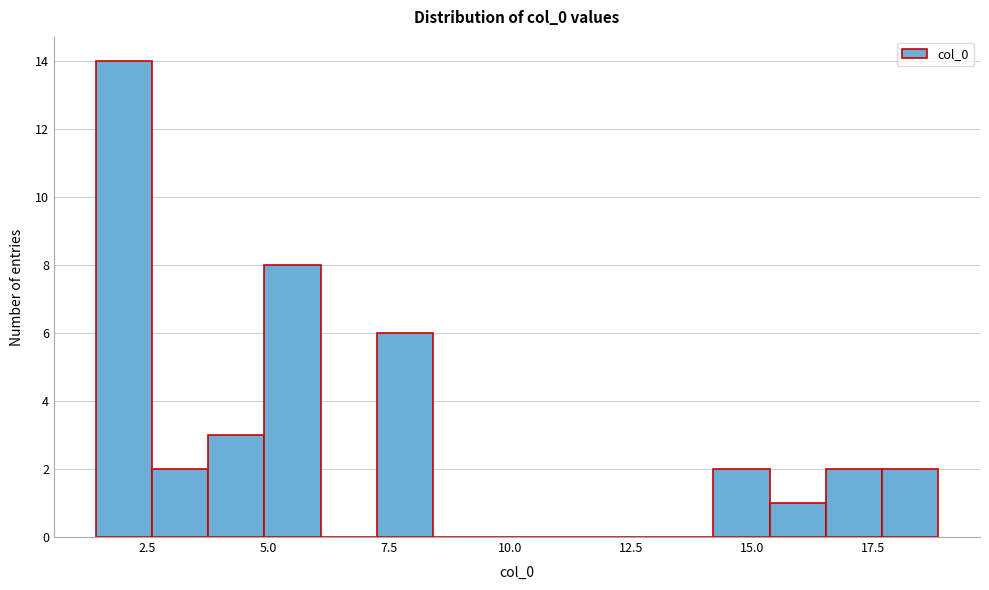

Read against the x-axis, roughly where is the centre of the tallest bar?

2.0